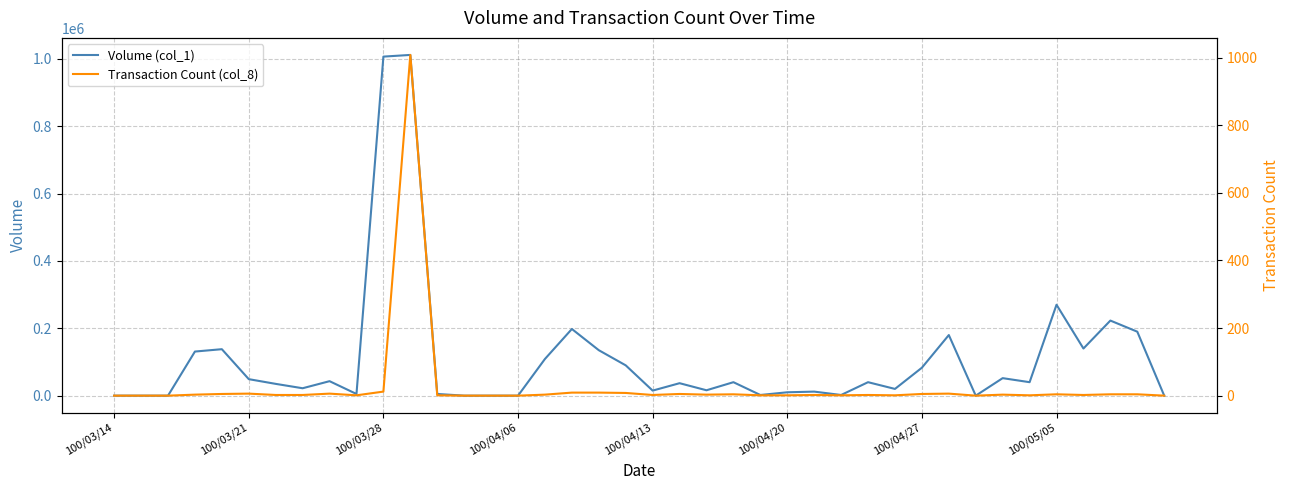

What is the difference between the Transaction Count (col_8) values at 39 and 33?

3